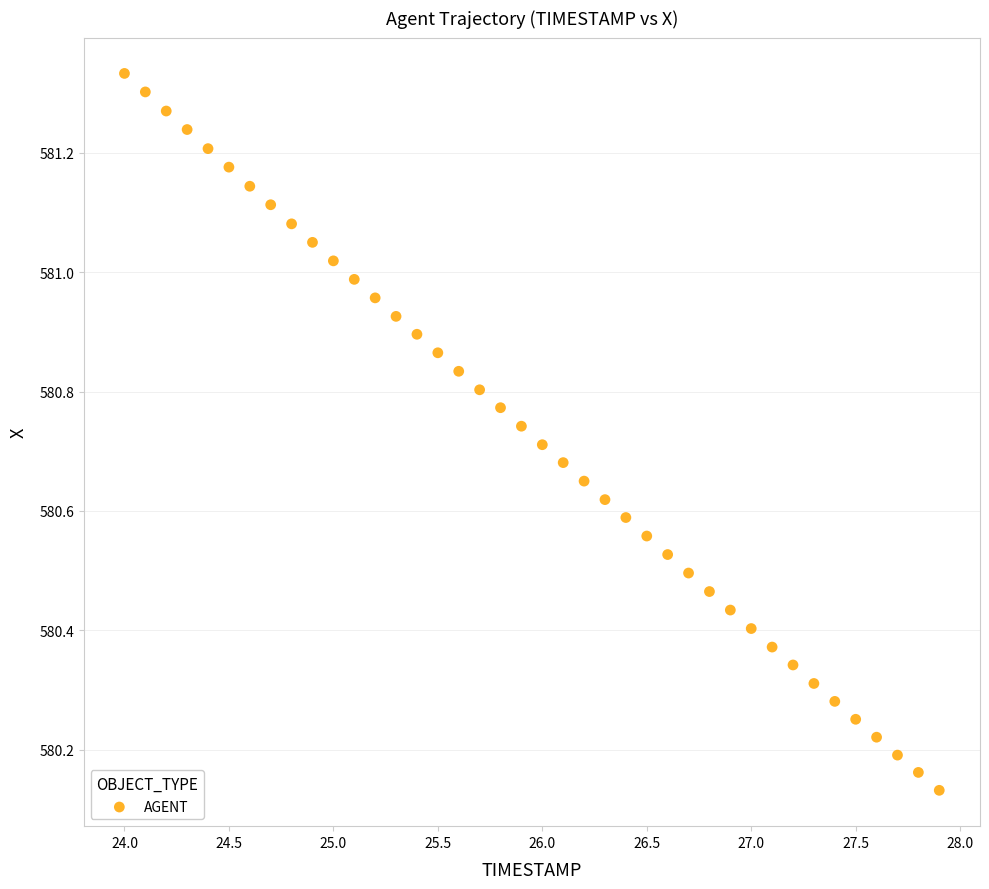

What is the range of Y values (max minus min)?

1.2